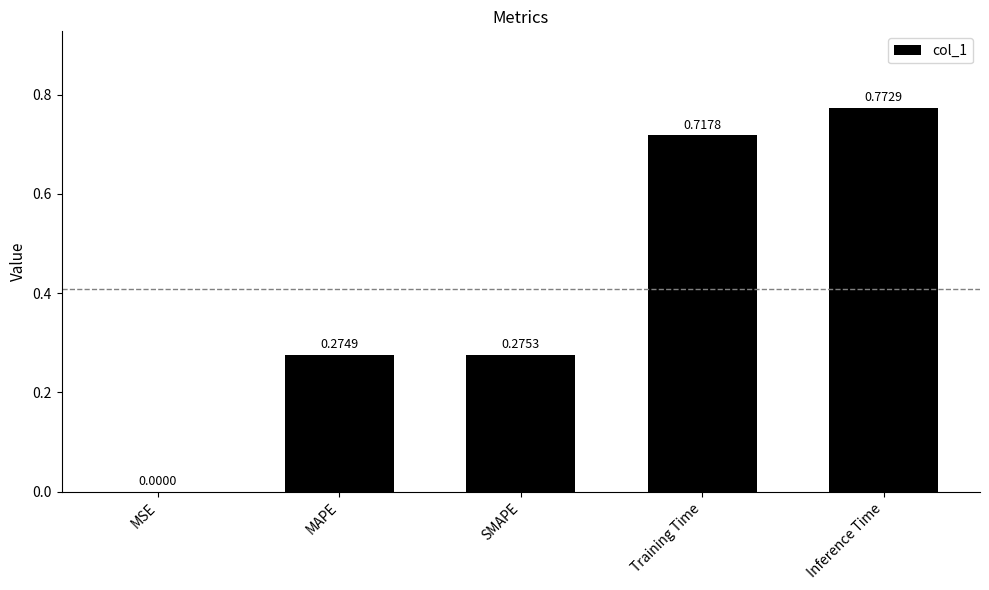

Which has a higher value, Training Time or MSE?

Training Time